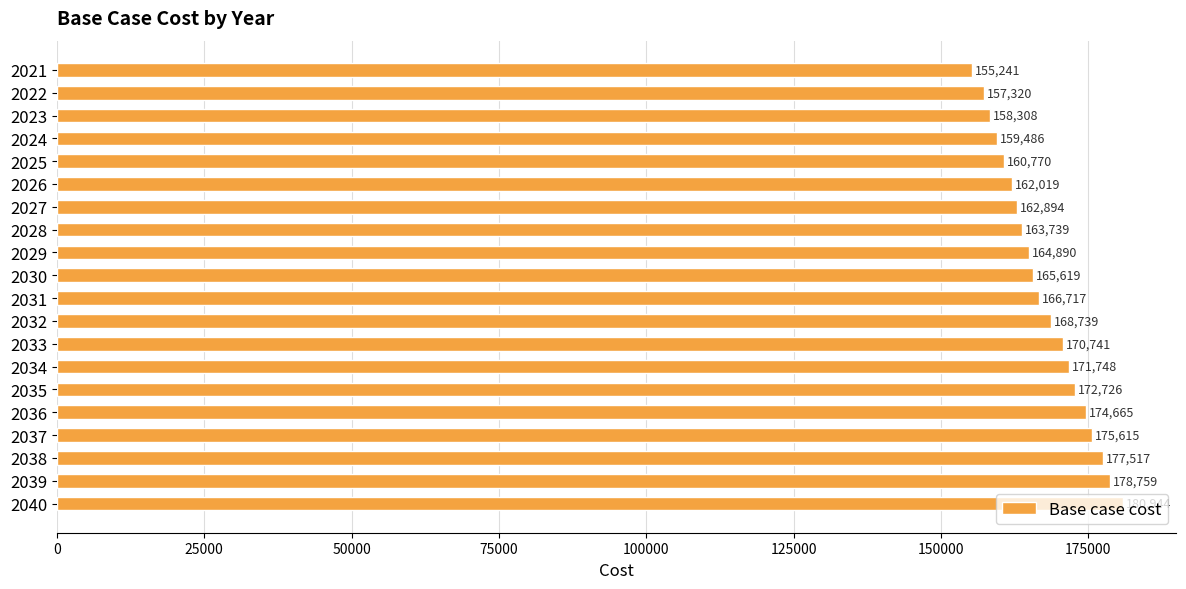

List the labels in order of value, largest first.

2040, 2039, 2038, 2037, 2036, 2035, 2034, 2033, 2032, 2031, 2030, 2029, 2028, 2027, 2026, 2025, 2024, 2023, 2022, 2021